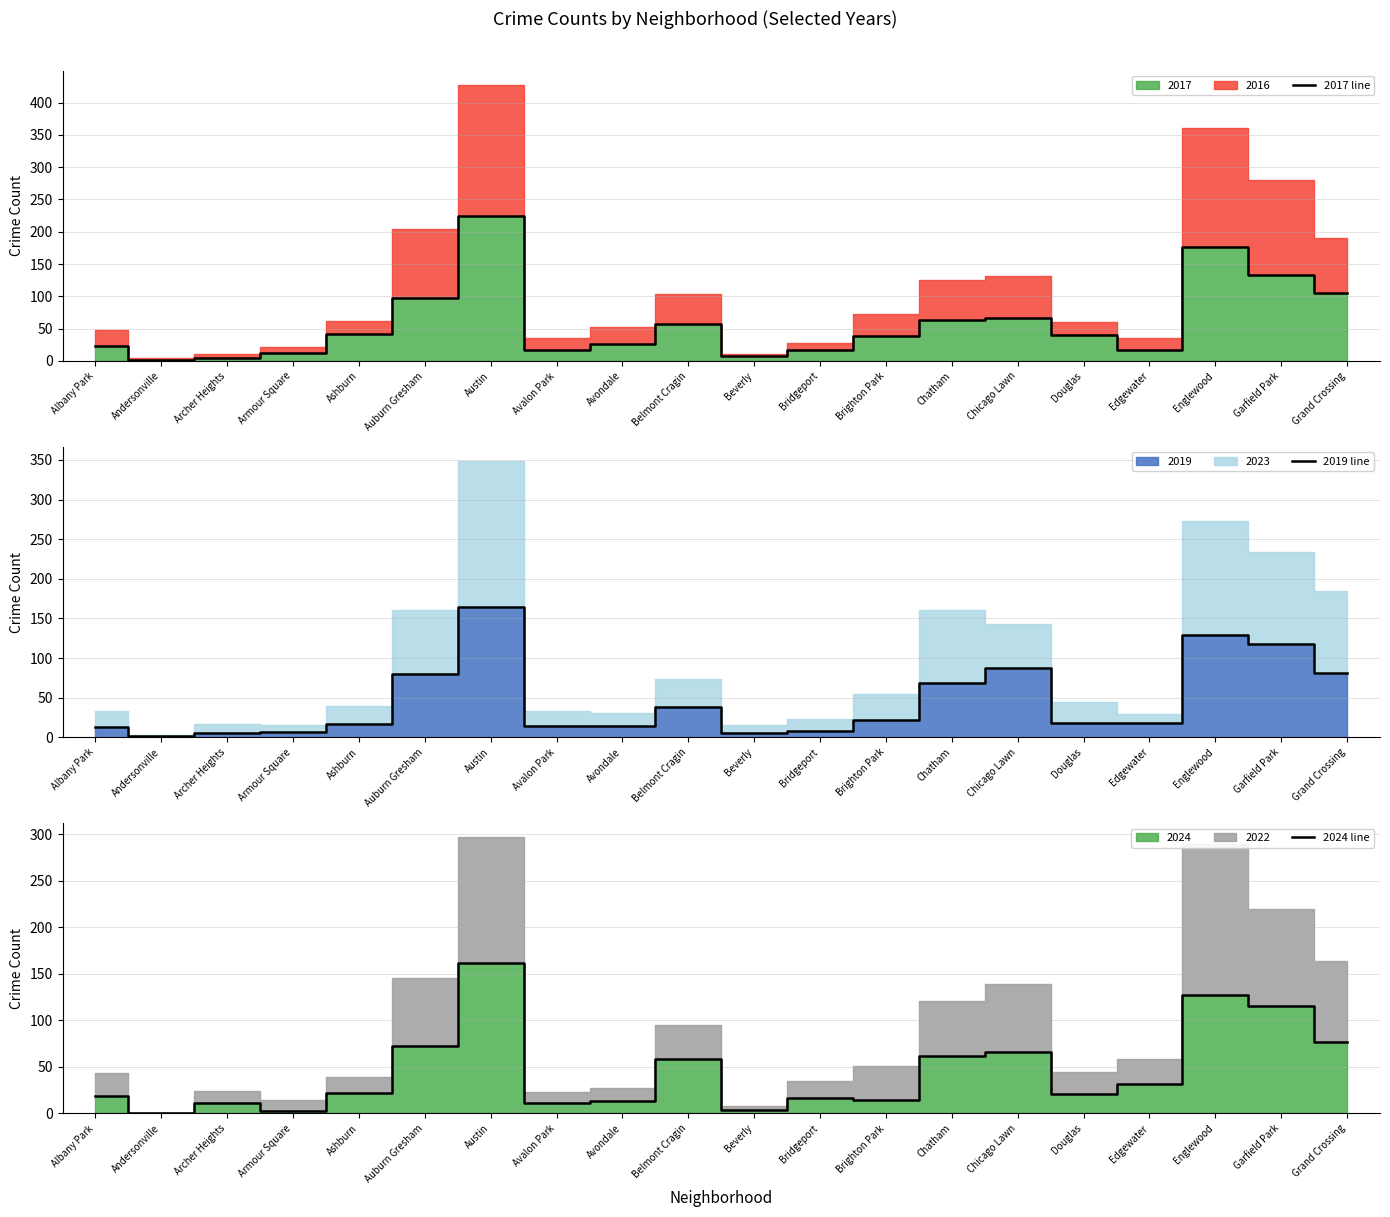

What is the spread (max minus min) of values at Ashburn?

24